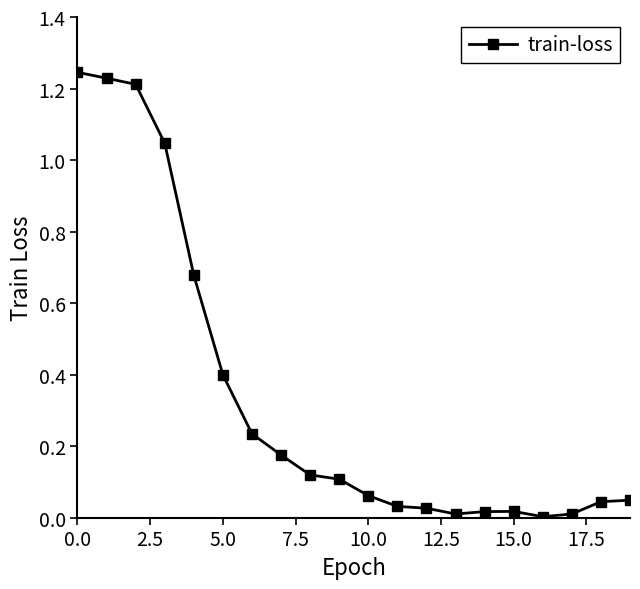

What is the average value?

0.3